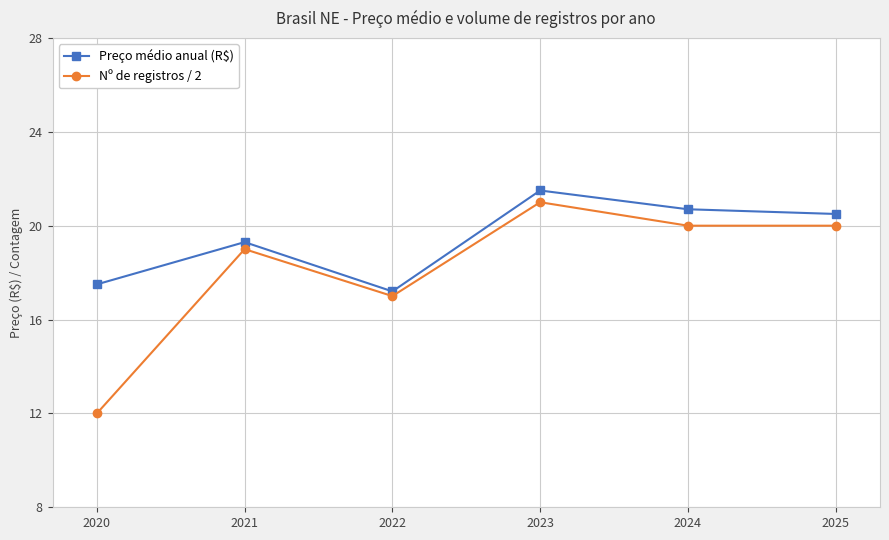

Which series has the largest total across all categories?

Preço médio anual (R$)